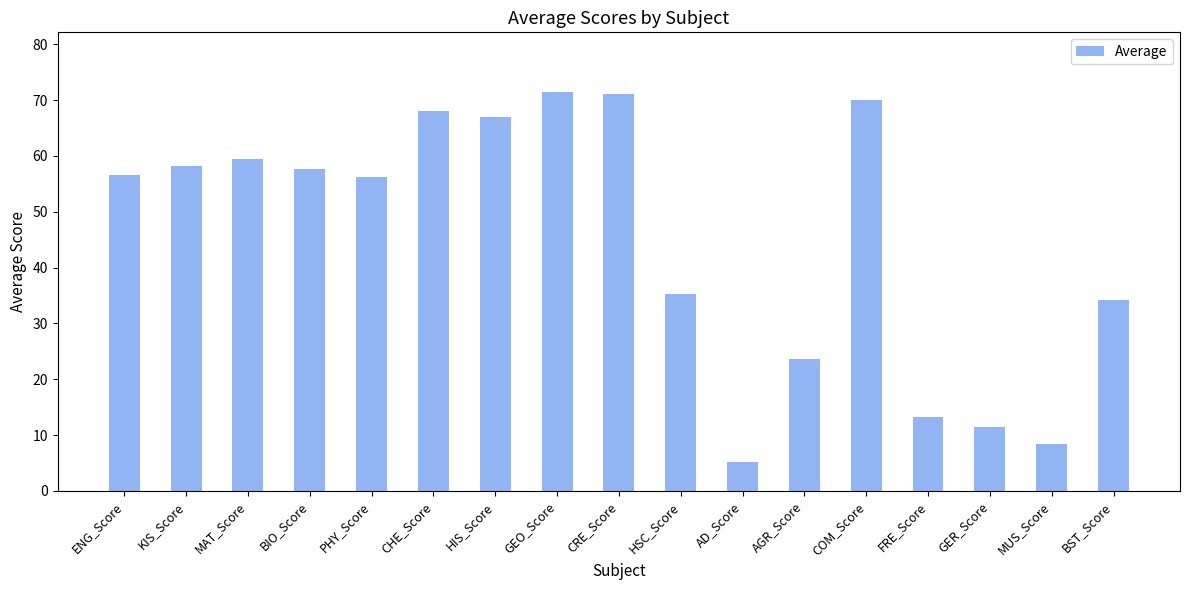

What is the sum of all values?

766.8